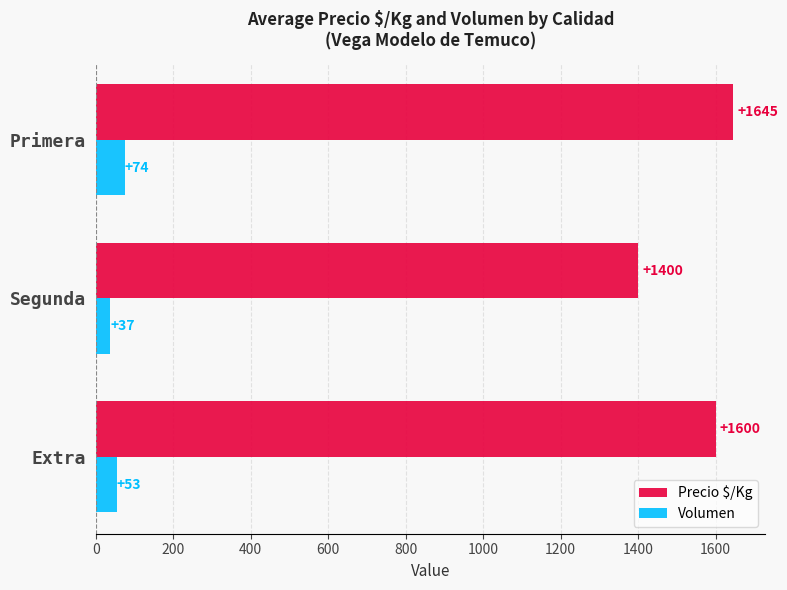

Count the number of categories in the chart.

3